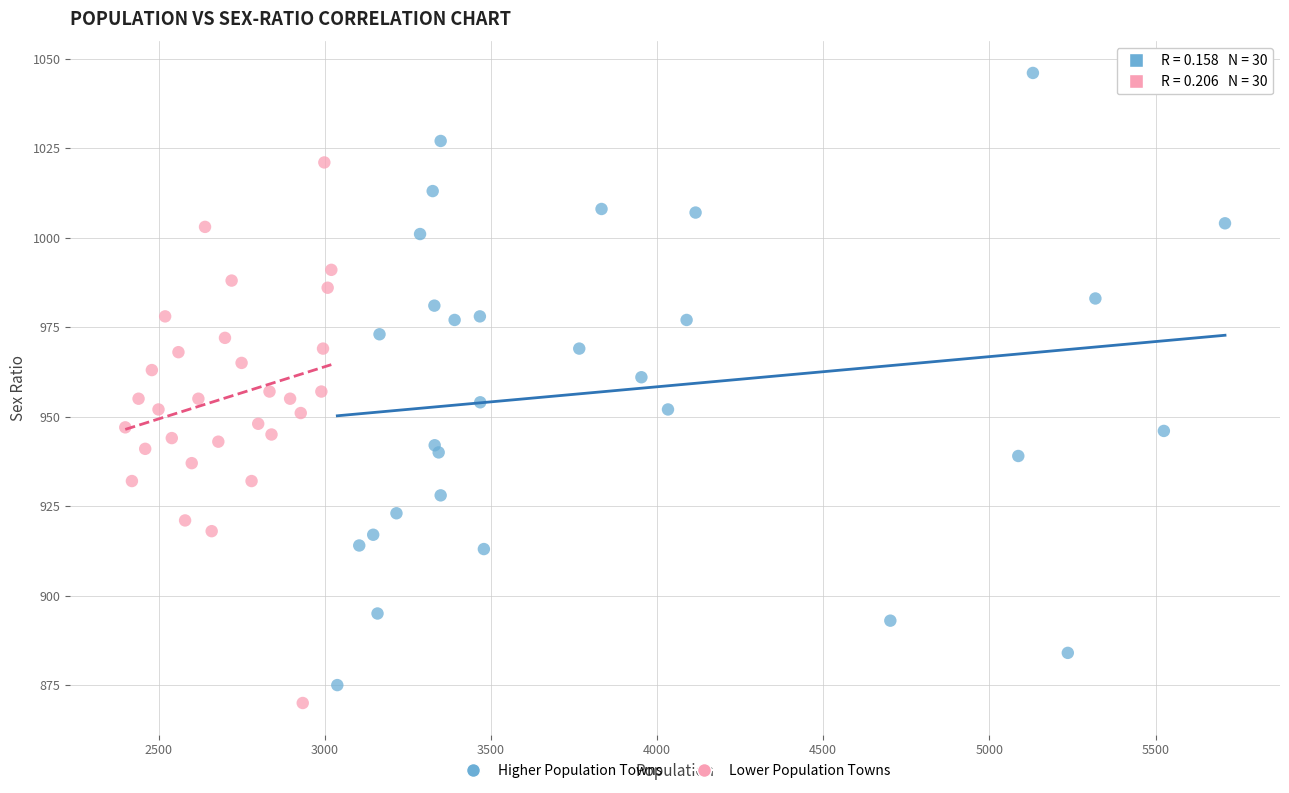

Which series contains the lowest Y value?

Lower Population Towns